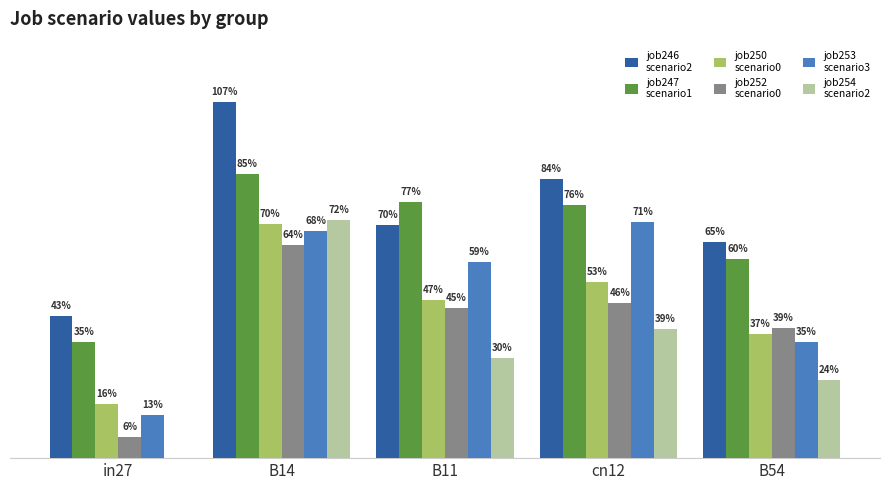

What is the label of the 4th bar from the left?

cn12